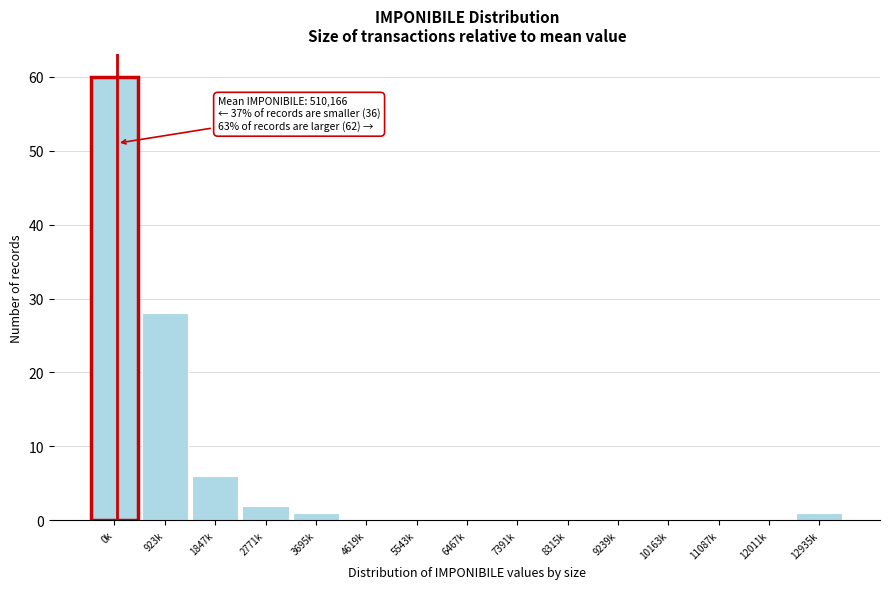

Reading left to right, extract all data points from this chart.

0k=60	923k=28	1847k=6	2771k=2	3695k=1	4619k=0	5543k=0	6467k=0	7391k=0	8315k=0	9239k=0	10163k=0	11087k=0	12011k=0	12935k=1